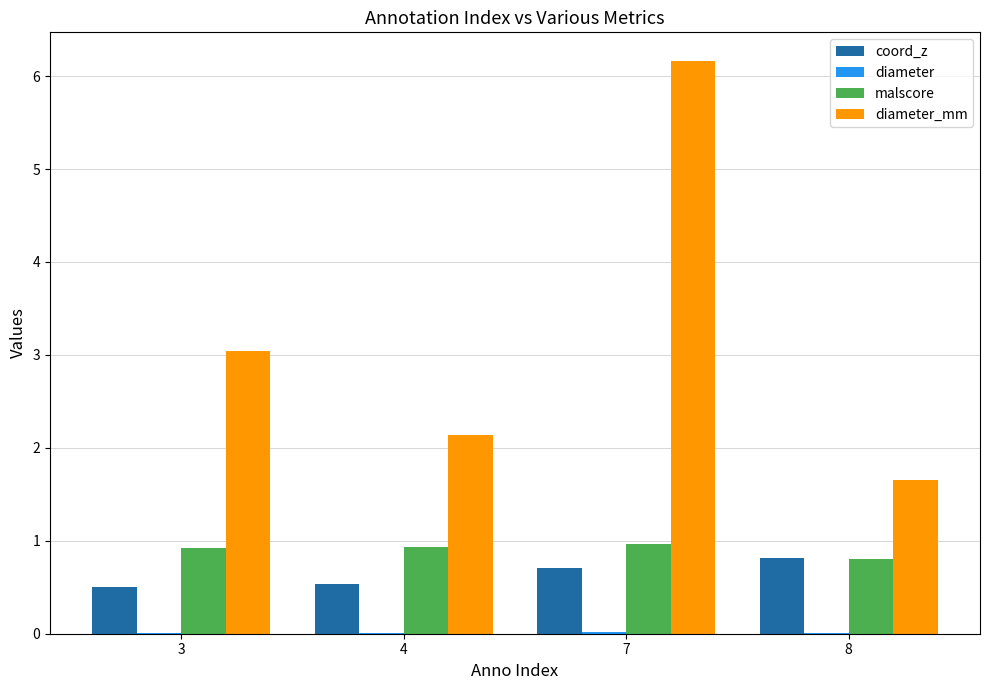

What is the maximum value for malscore?

1.0